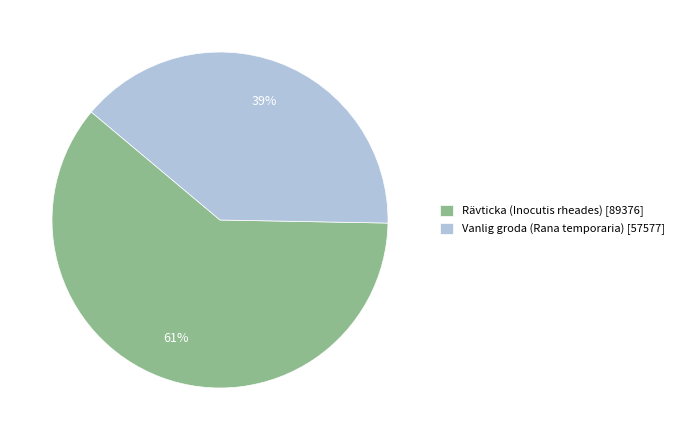

What percentage is the Vanlig groda (Rana temporaria) slice, to the nearest percent?

39%